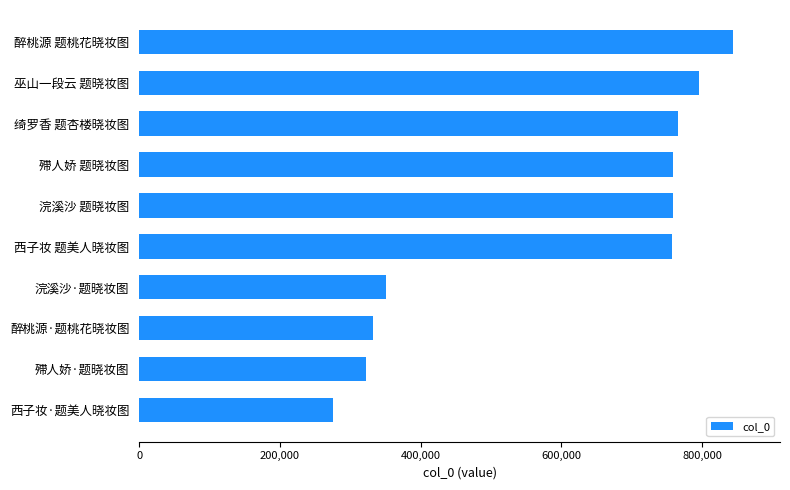

Is it true that the value at 西子妆·题美人晓妆图 is 110483?

False